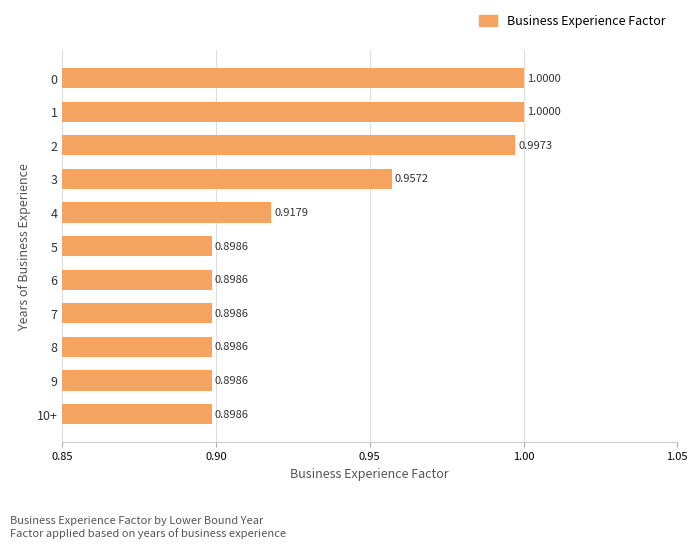

How many distinct data groups are displayed?

1